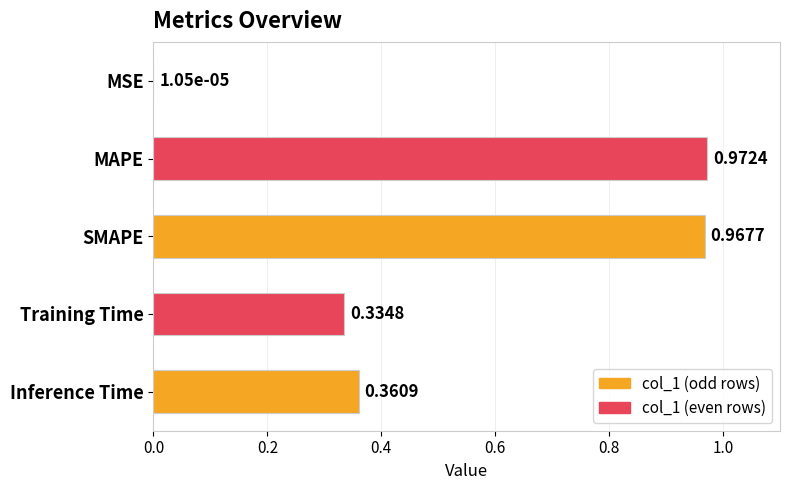

Which has a higher value, MAPE or Inference Time?

MAPE